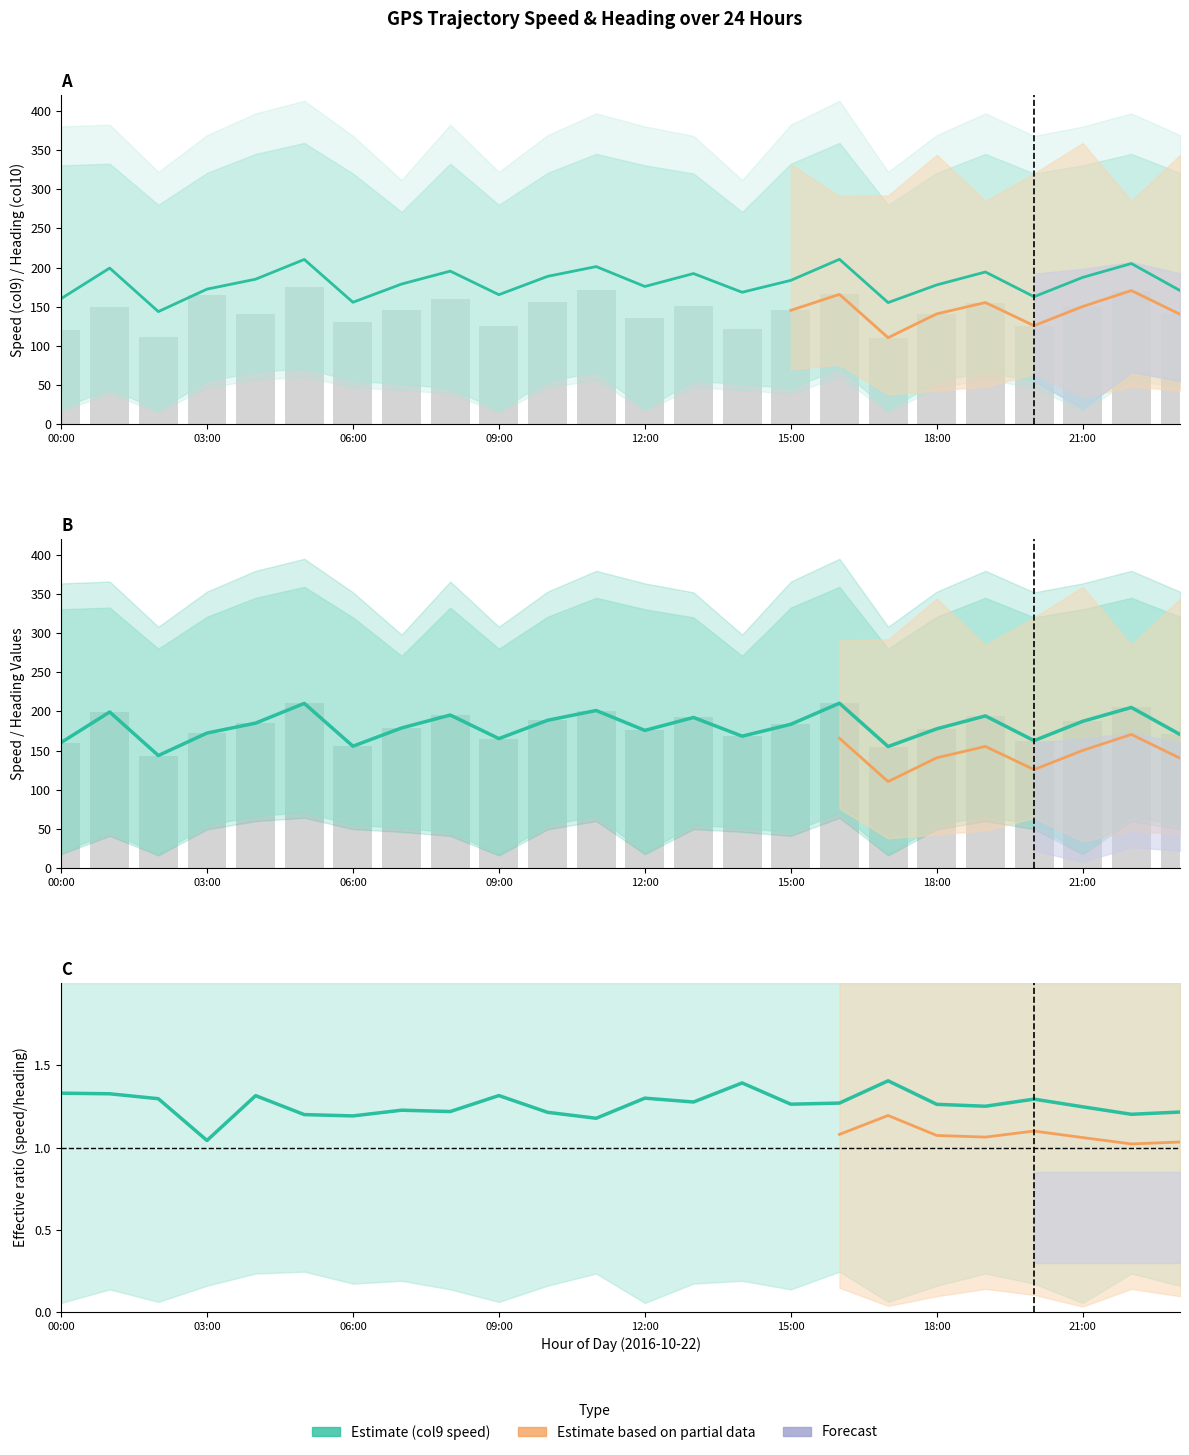

What is the average value of the col10_upper series?

314.5